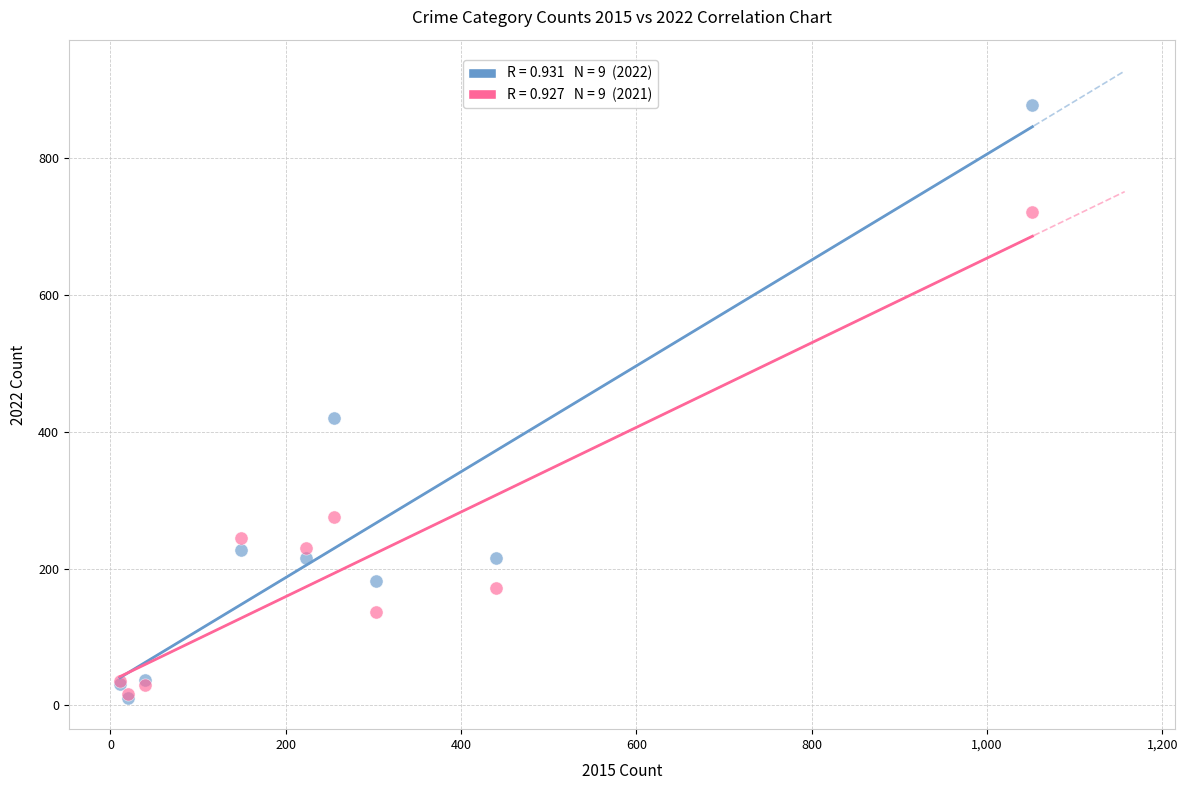

Across all series, what Y value is closest to 444?

420